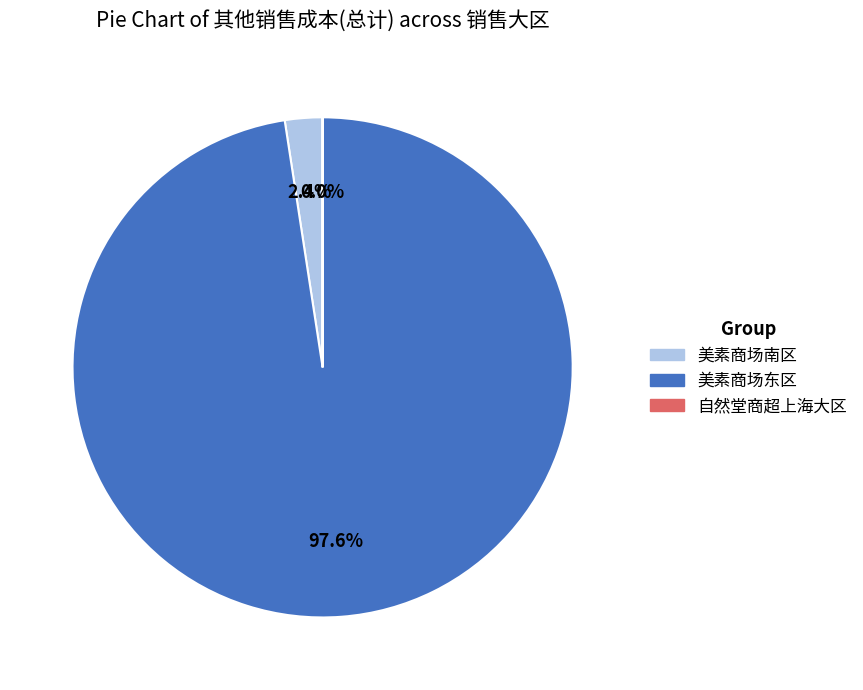

To the nearest percent, what is the average slice percentage?

33%